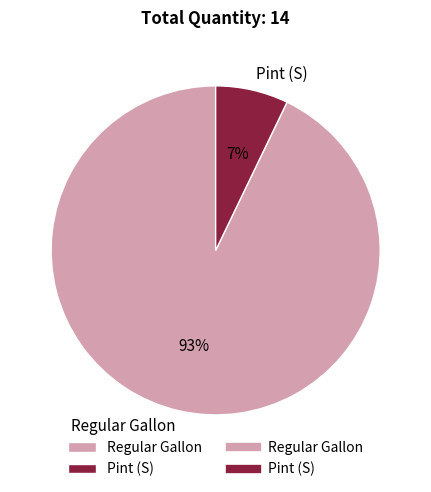

Is there any slice that represents more than half of the pie?

Yes